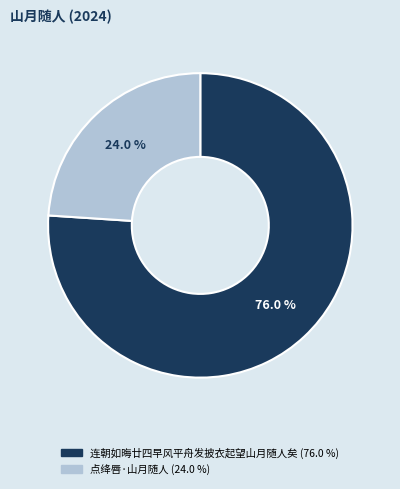

To the nearest percent, what is the combined percentage of 连朝如晦廿四早风平舟发披衣起望山月随人矣 and 点绛唇·山月随人?

100%